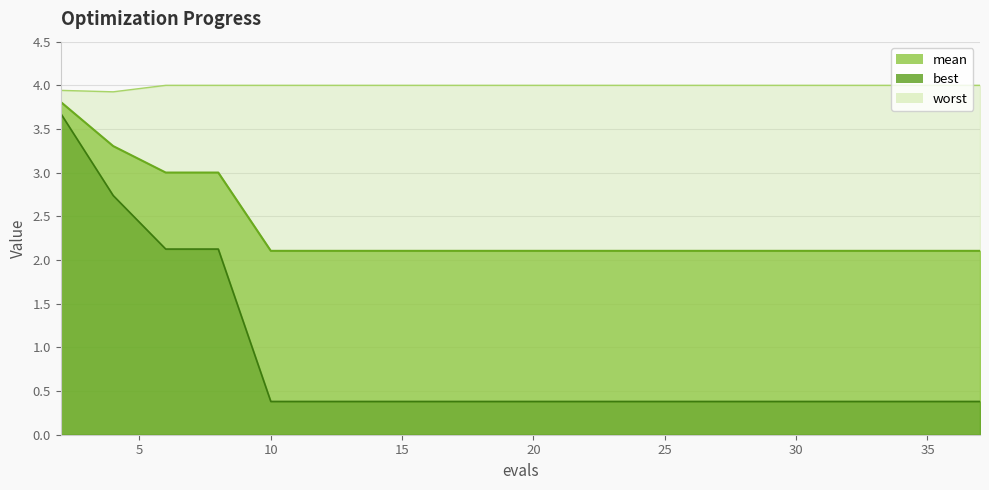

How many interior local valleys does the worst series have?

1